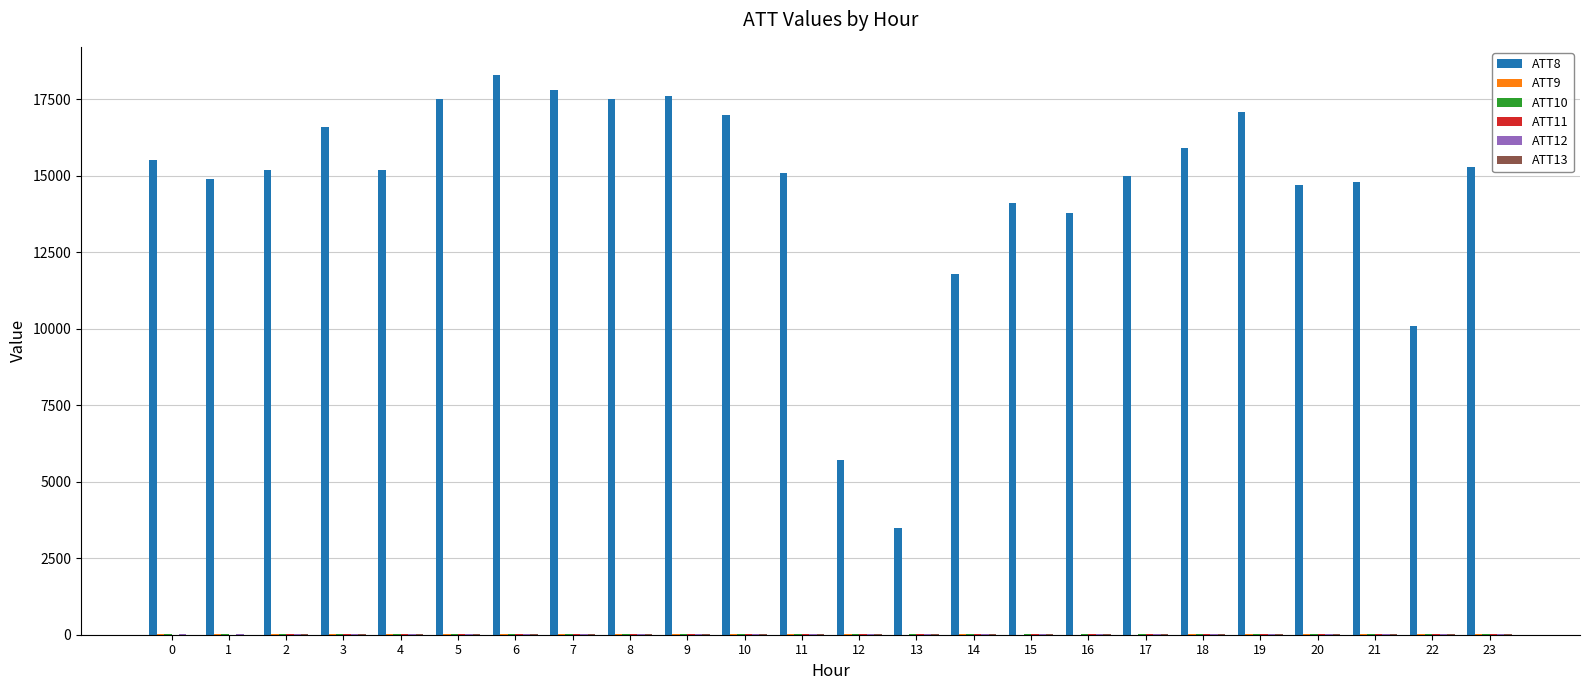

What is the greatest value displayed?

18300.0